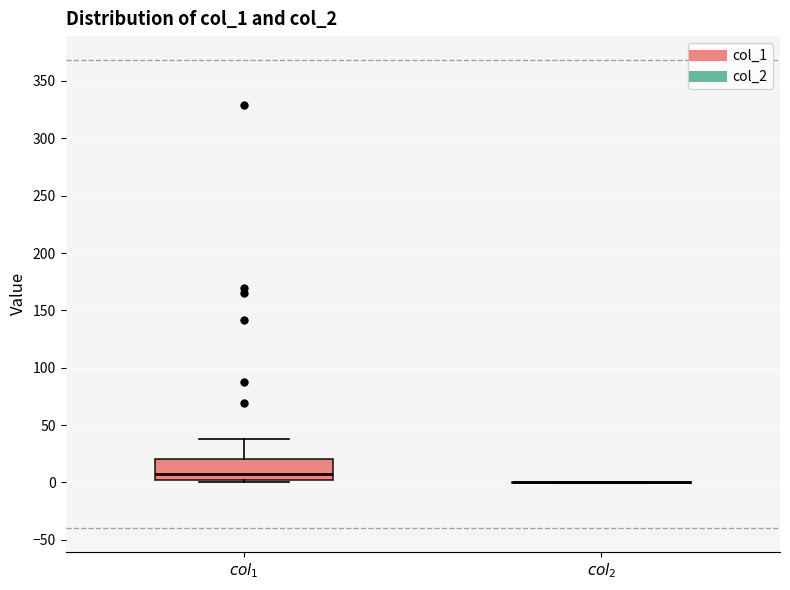

Reading left to right, read every box against the y-axis: the position of its median line, the range the box covers, and the ends of its whiskers. The values are not printed on the chart, so give them approximately, as read against the axis.

$col_1$: median 5, box 0 to 20, whiskers 0 (just below the box's lower edge) to 40
$col_2$: box collapsed to a line at 0, whiskers 0 to 0